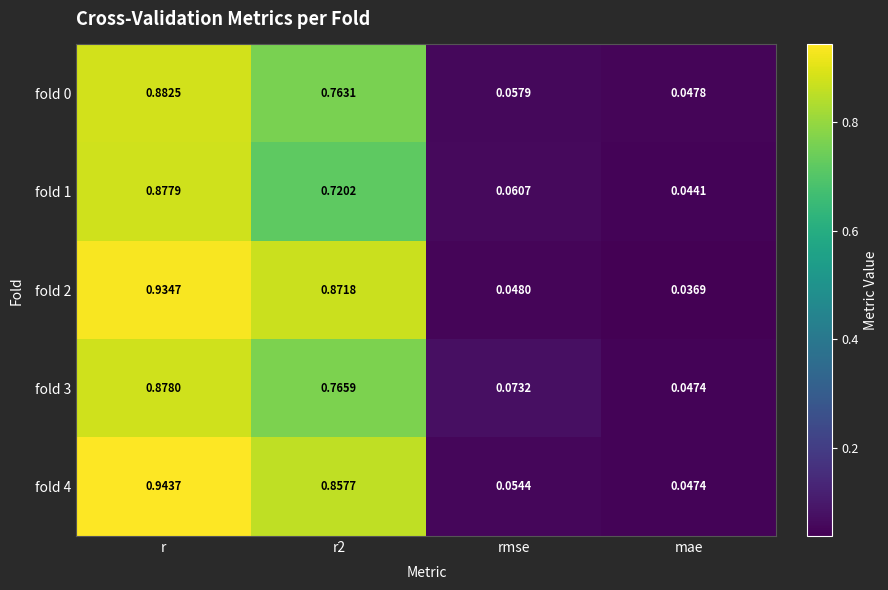

Which category has the lowest value across all series?

mae